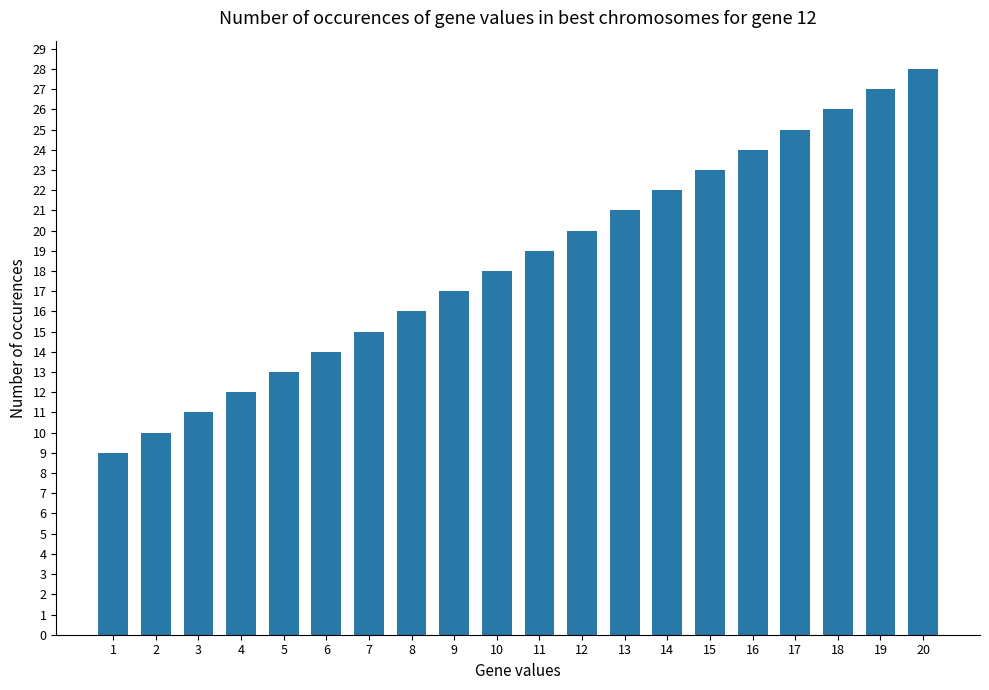

What is the value of the 10th bar from the left?

18